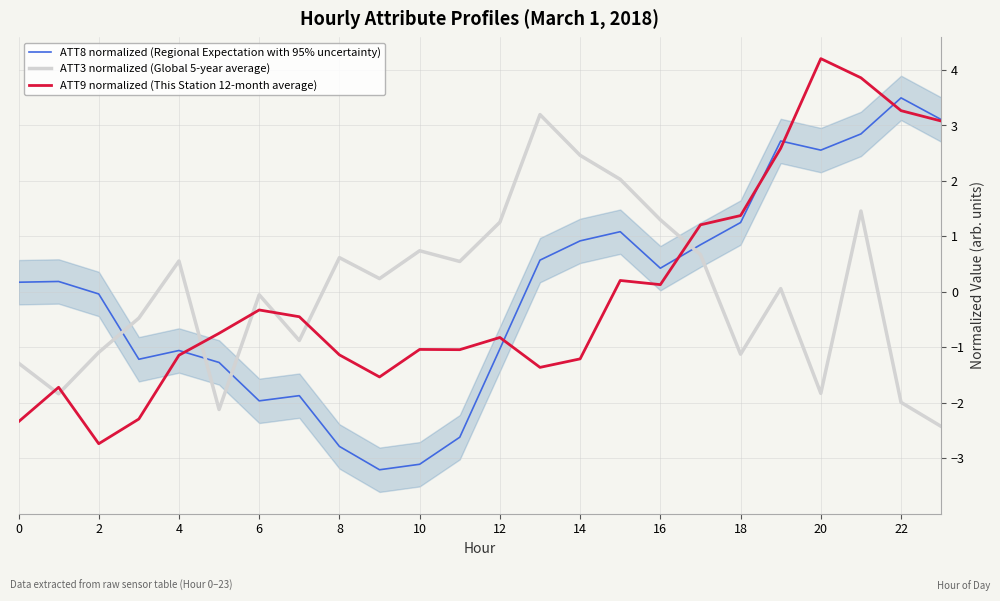

Is it true that ATT9 normalized (This Station 12-month average) equals -0.6 at 0?

False